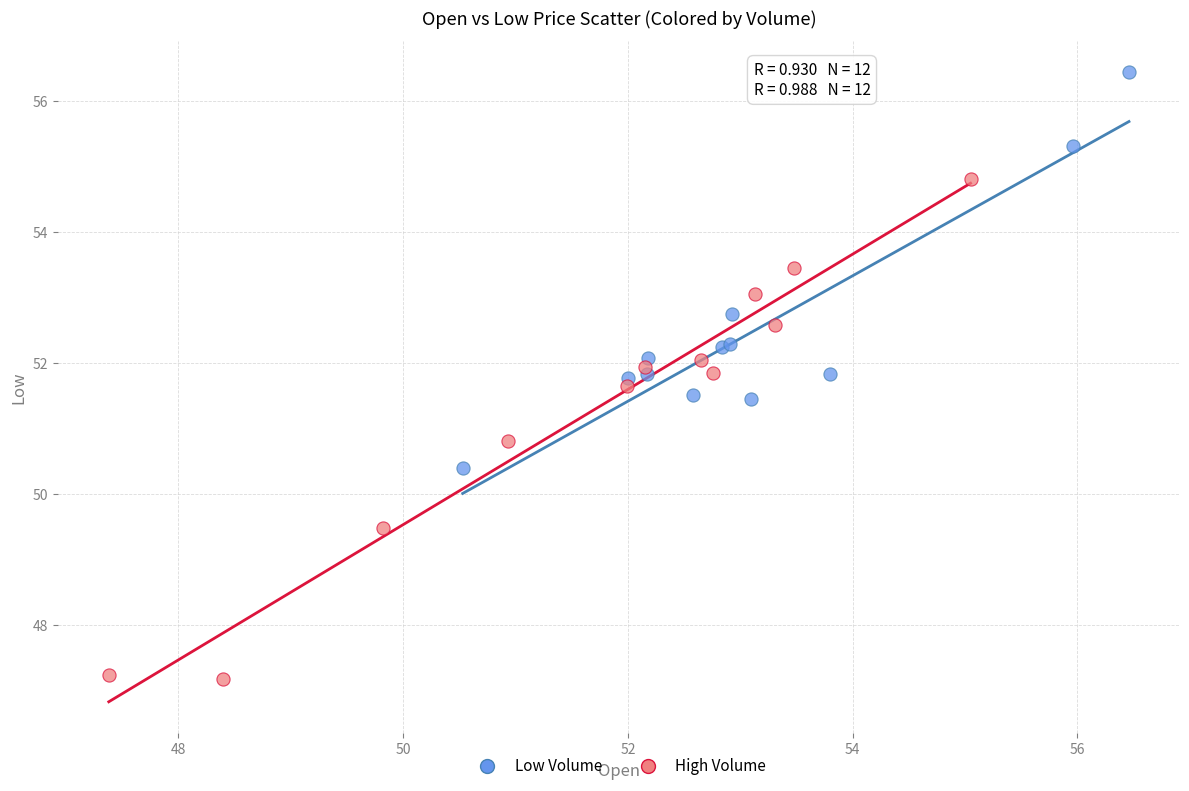

Which series reaches the minimum Y coordinate?

High Volume